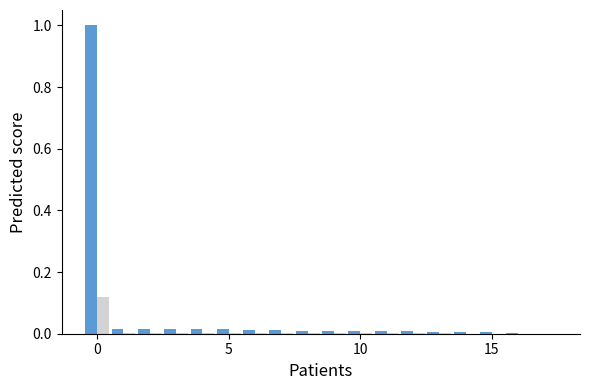

Count the number of data series in this chart.

2